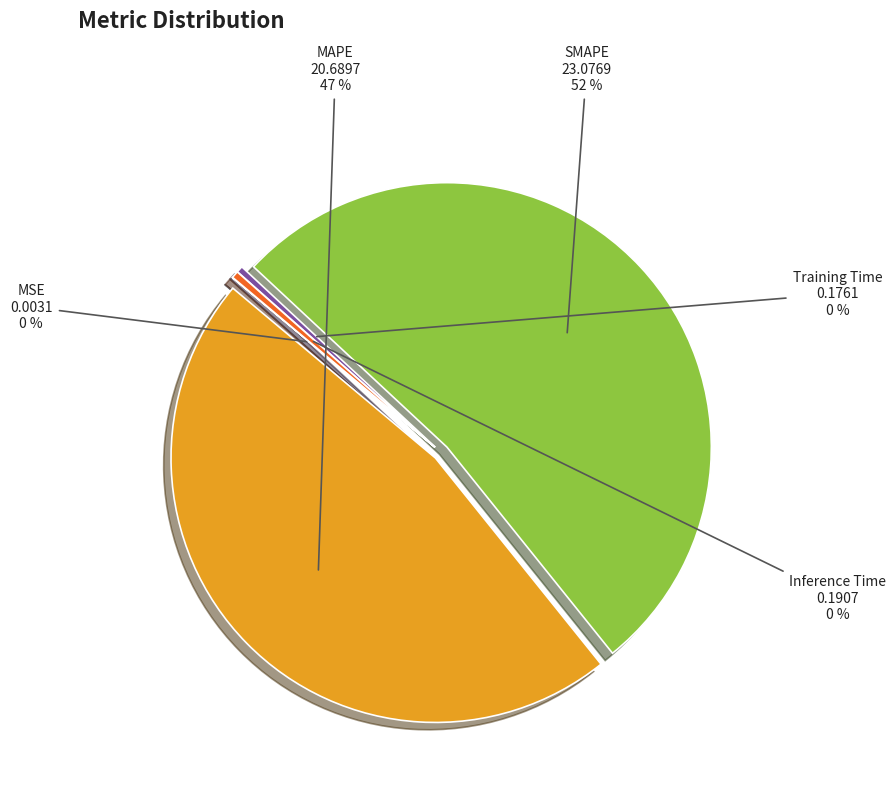

To the nearest percent, what is the average slice percentage?

20%